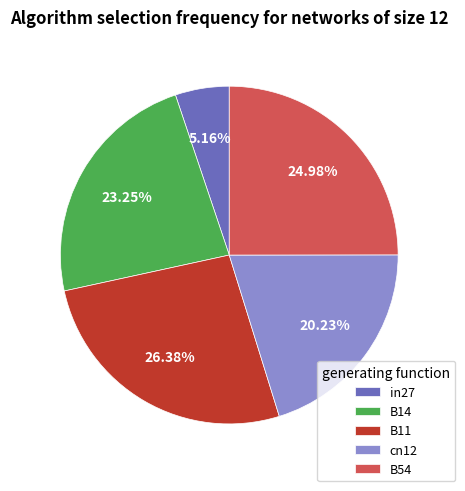

To the nearest percent, what portion does B54 represent?

25%